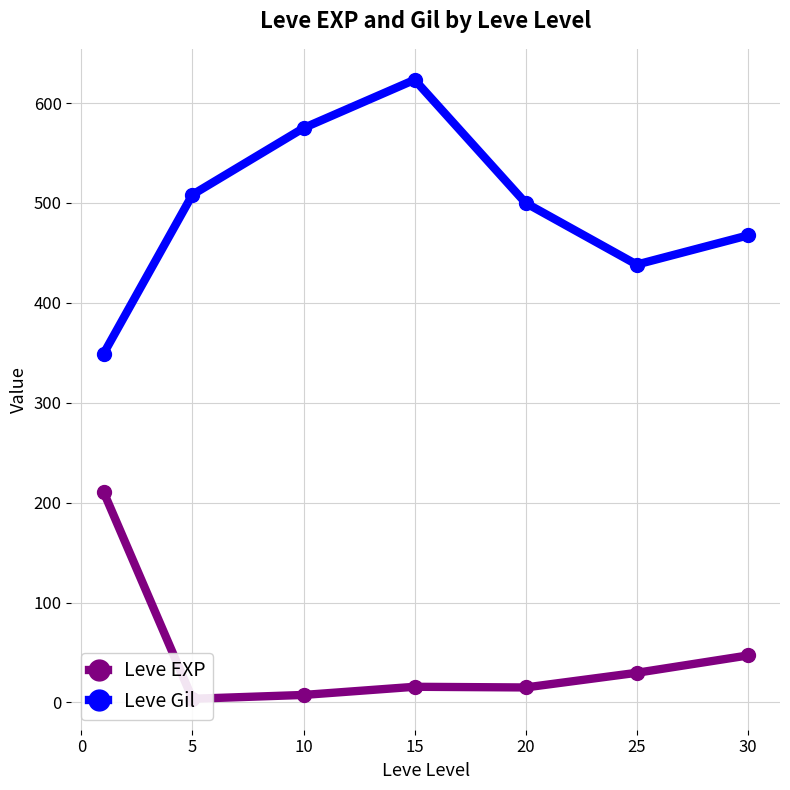

What is the difference between the second highest and second lowest values in the Leve Gil series?

136.7